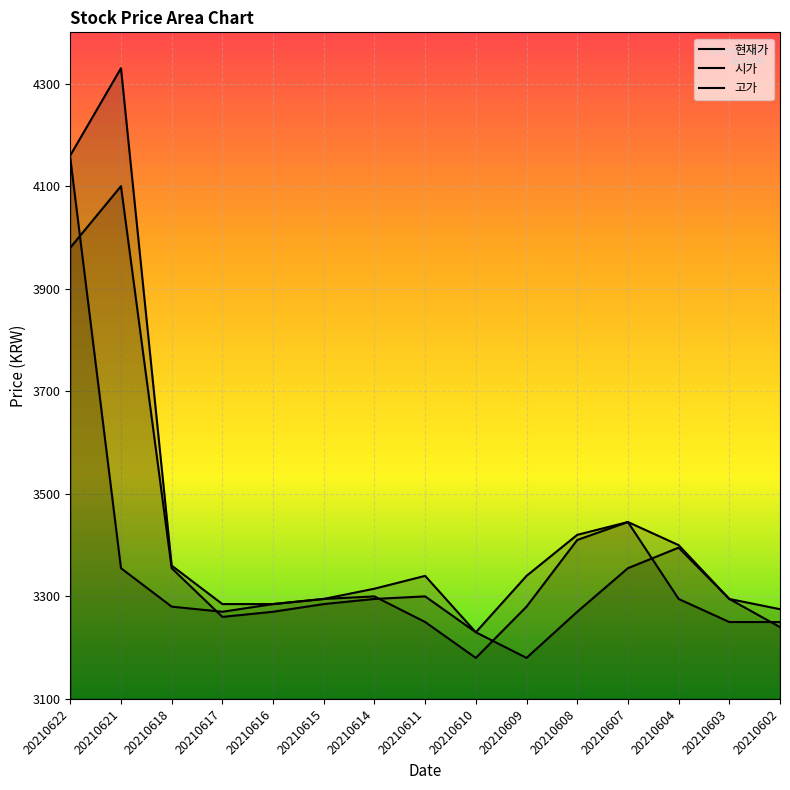

How many lines are shown in the chart?

3